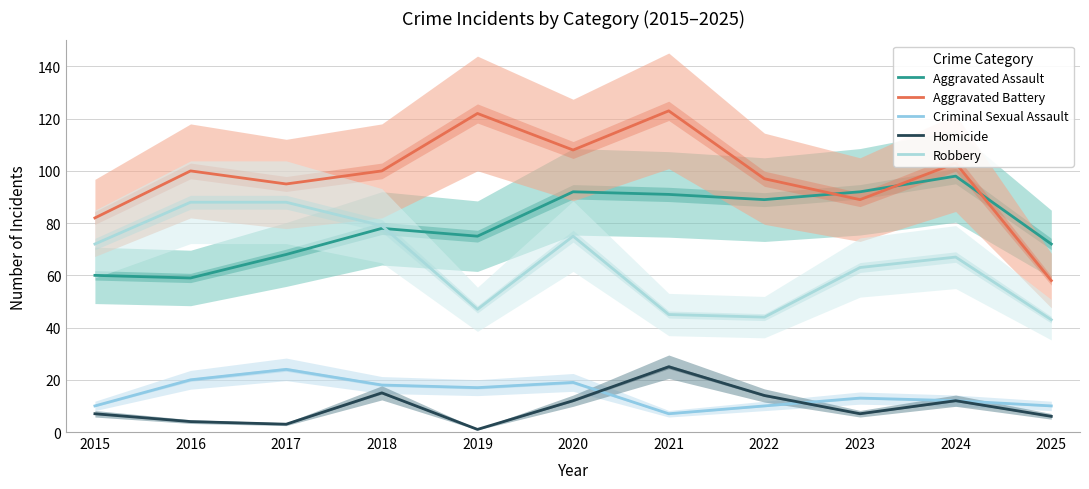

At which label does Robbery first exceed 67?

2015